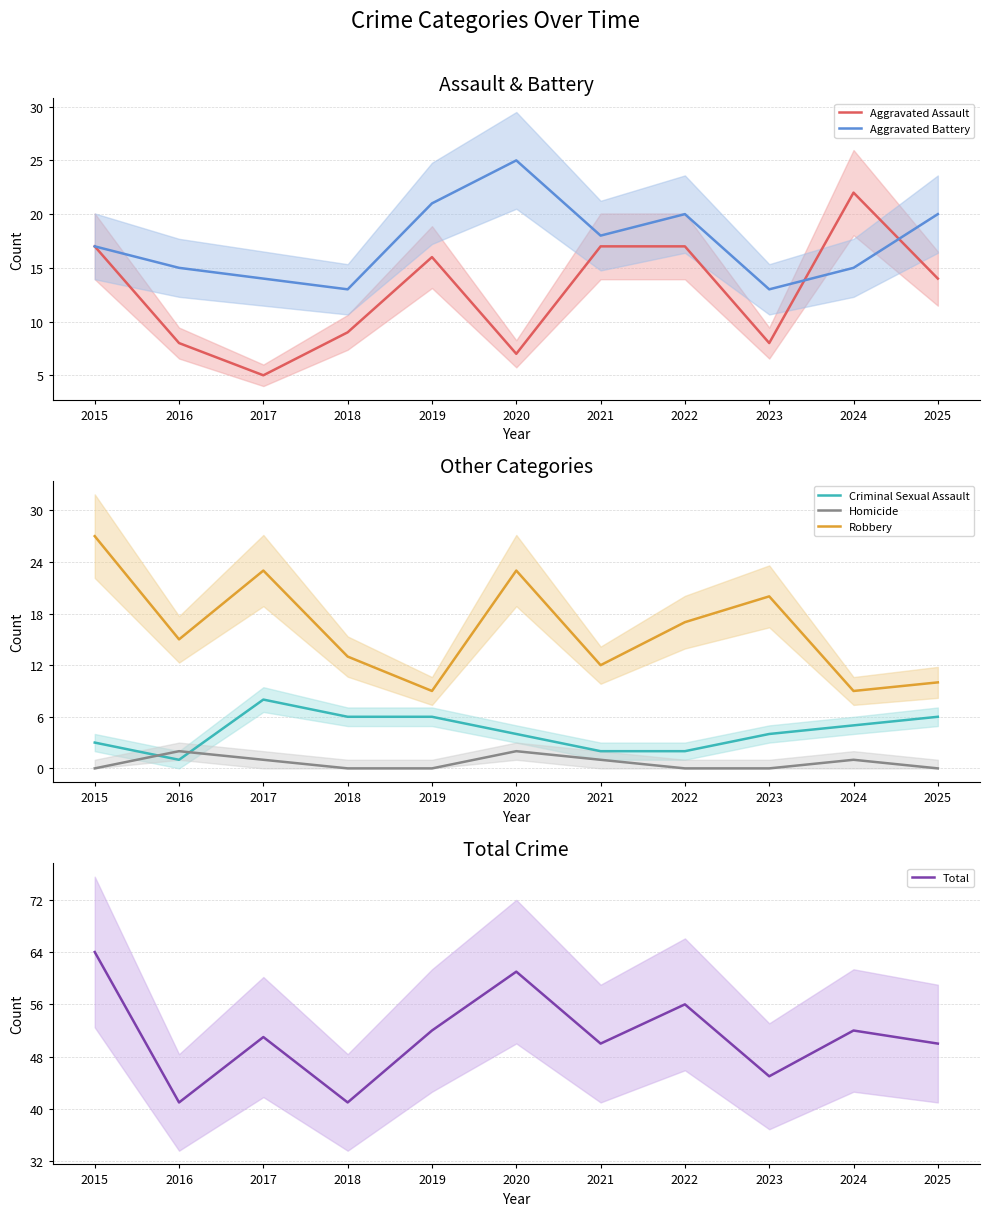

At which label does Homicide reach its peak?

2016